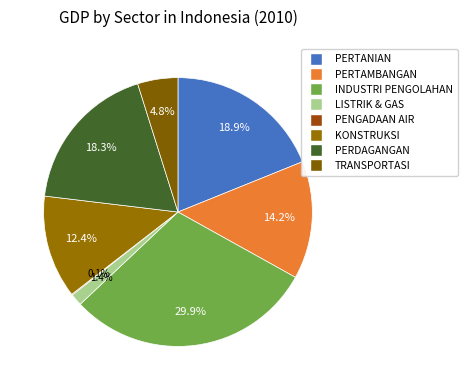

To the nearest percent, what is the average slice percentage?

12%